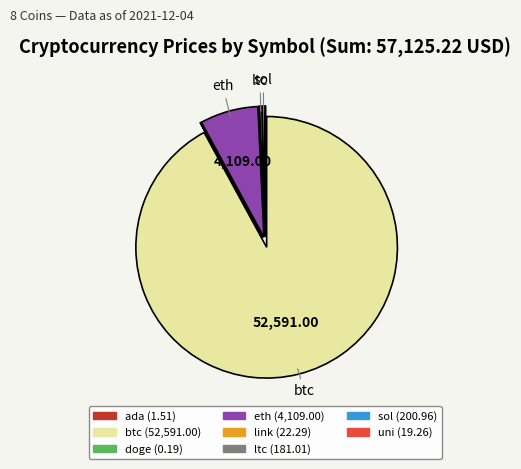

True or false: eth accounts for 17% of the total.

False